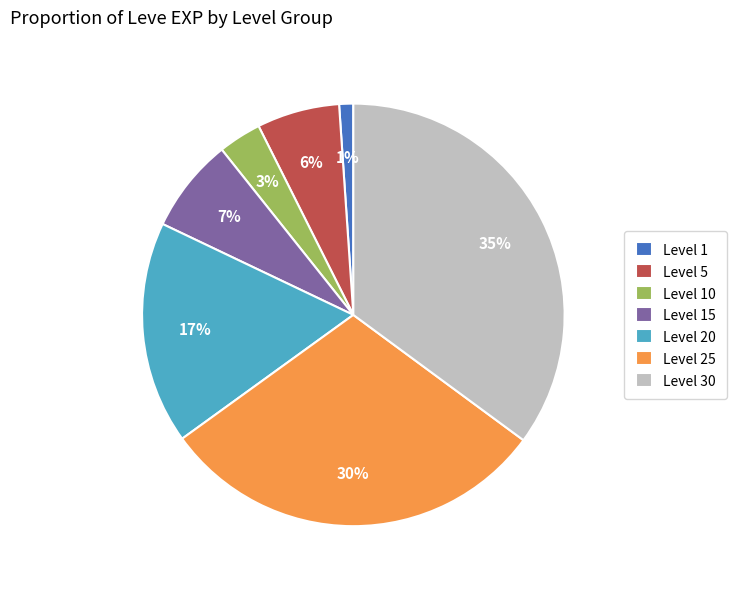

To the nearest percent, what is the average slice percentage?

14%